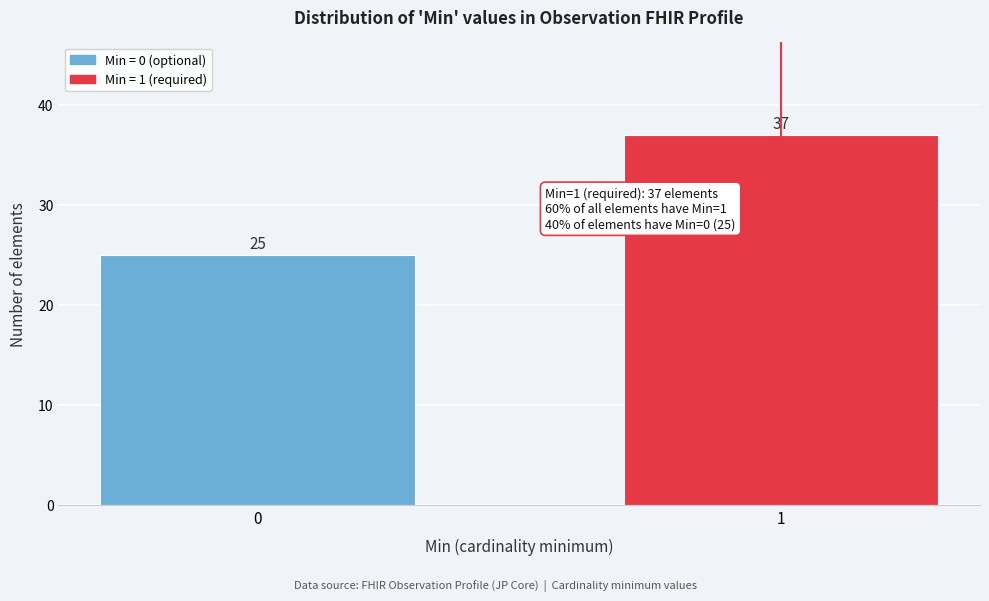

Reading left to right, what are all the values shown in this chart?

25	37